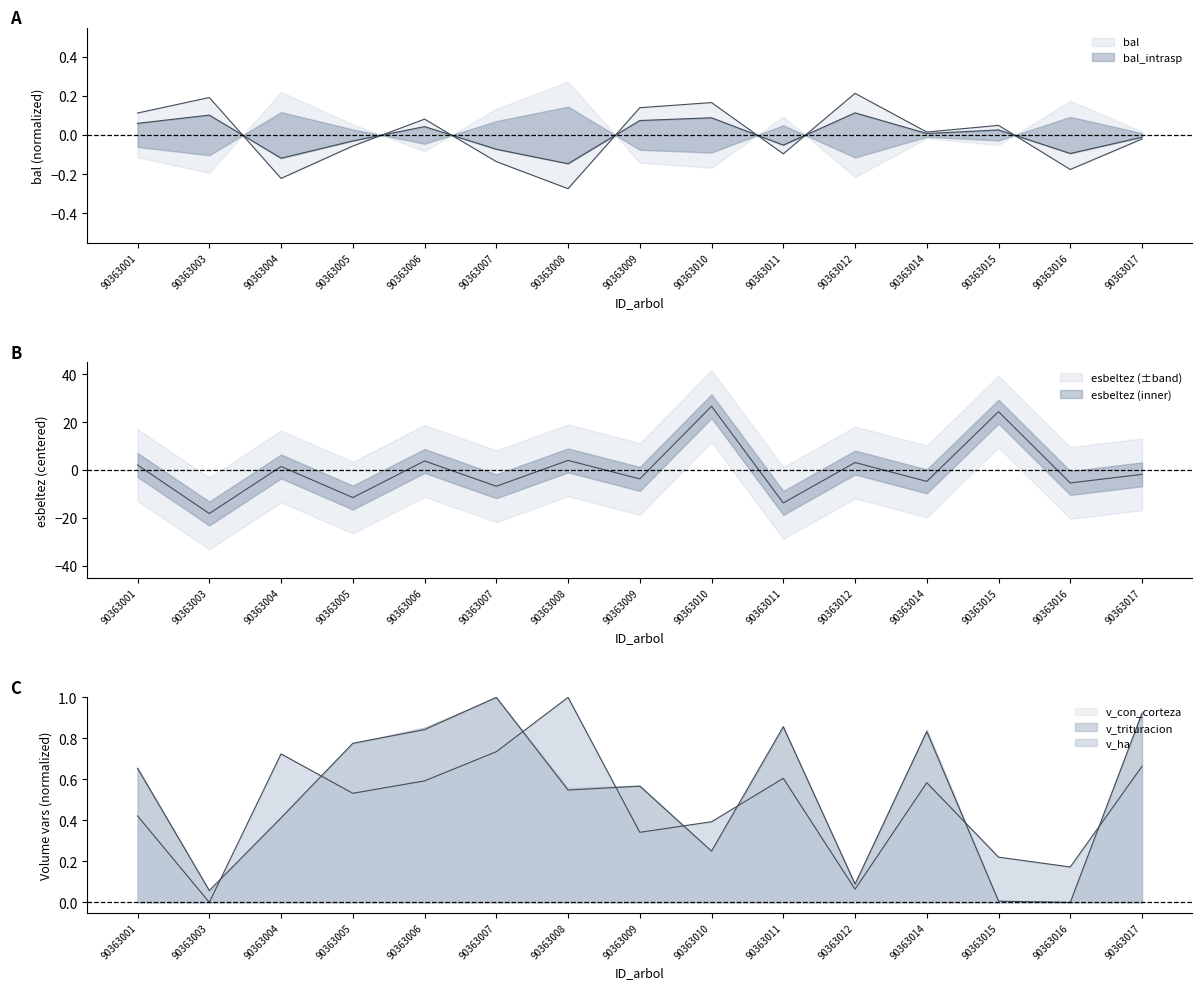

Which has a higher value, 90363012 or 90363010?

90363012